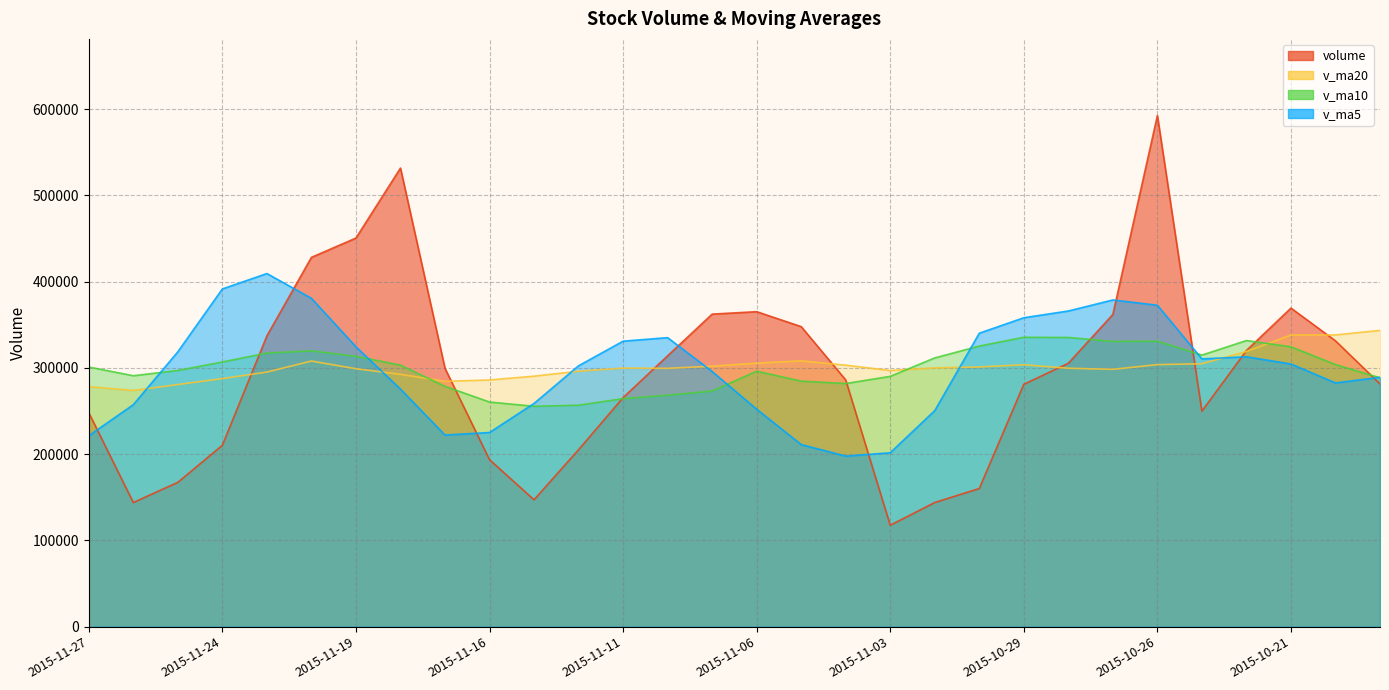

Between which two adjacent categories do v_ma20 and volume first intersect?

2015-11-24 and 2015-11-23